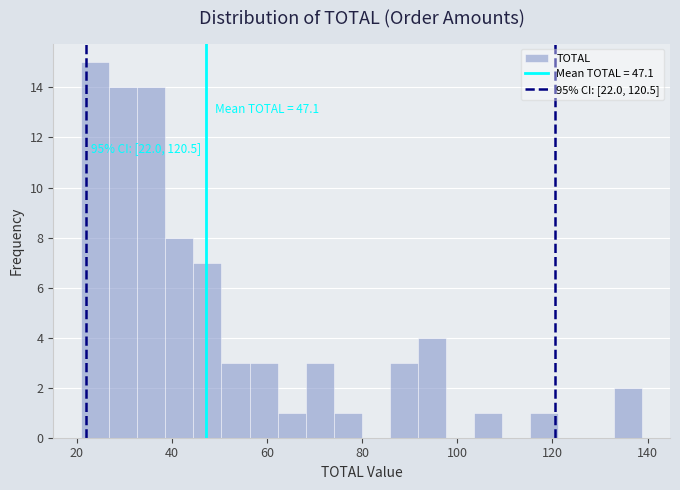

Read against the x-axis, roughly where is the centre of the tallest bar?

24